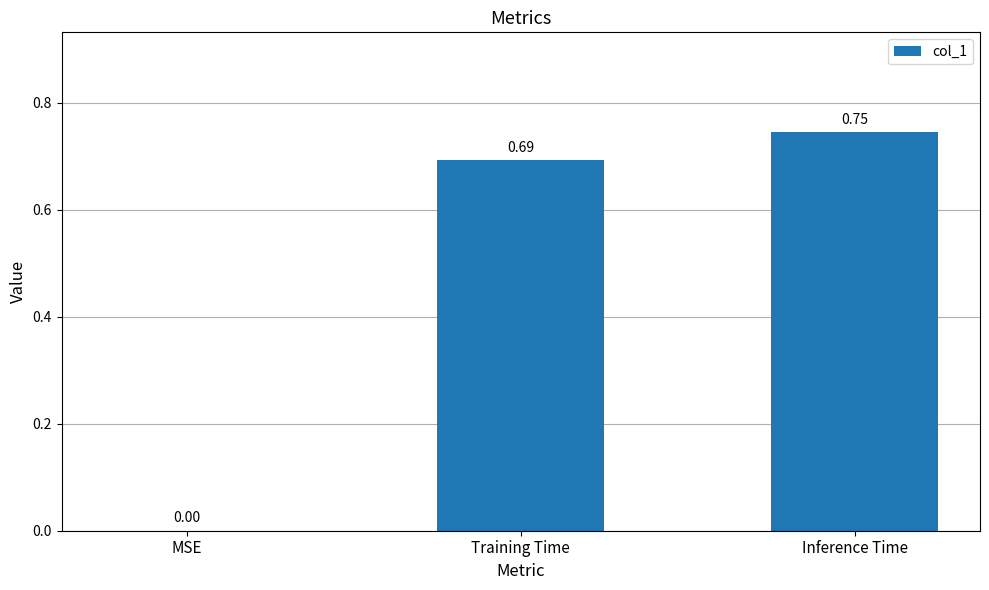

The value at MSE is -0.5. True or false?

False